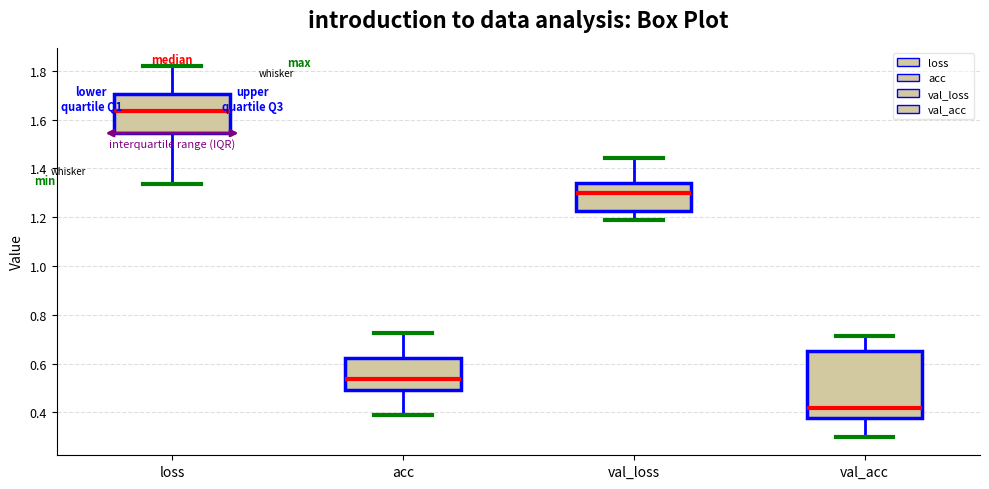

Where is the upper edge of the box for val_loss on the y-axis? The values are not printed on the chart, so give them approximately, as read against the axis.

1.34